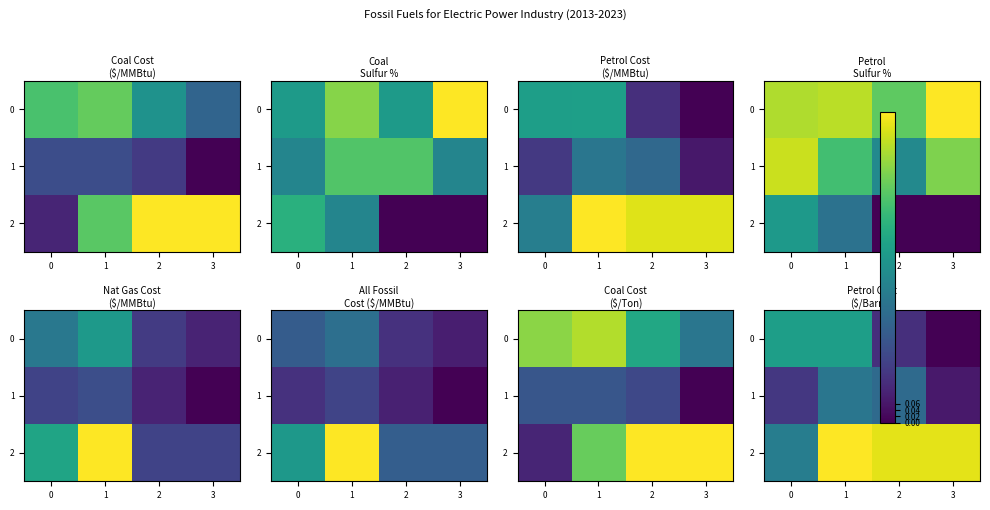

Is it true that 0 equals 0.6 at 0?

True